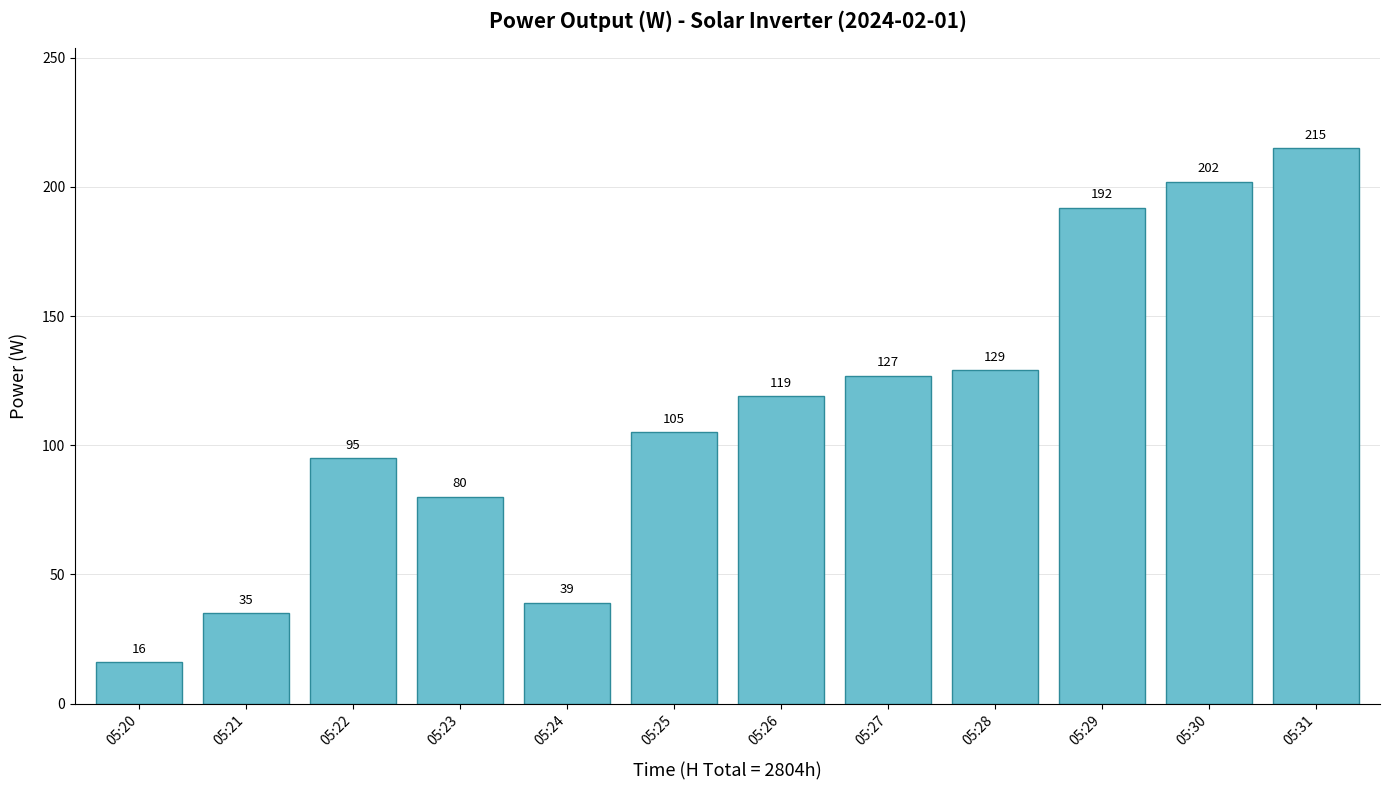

Reading left to right, extract all data points from this chart.

05:20=16	05:21=35	05:22=95	05:23=80	05:24=39	05:25=105	05:26=119	05:27=127	05:28=129	05:29=192	05:30=202	05:31=215